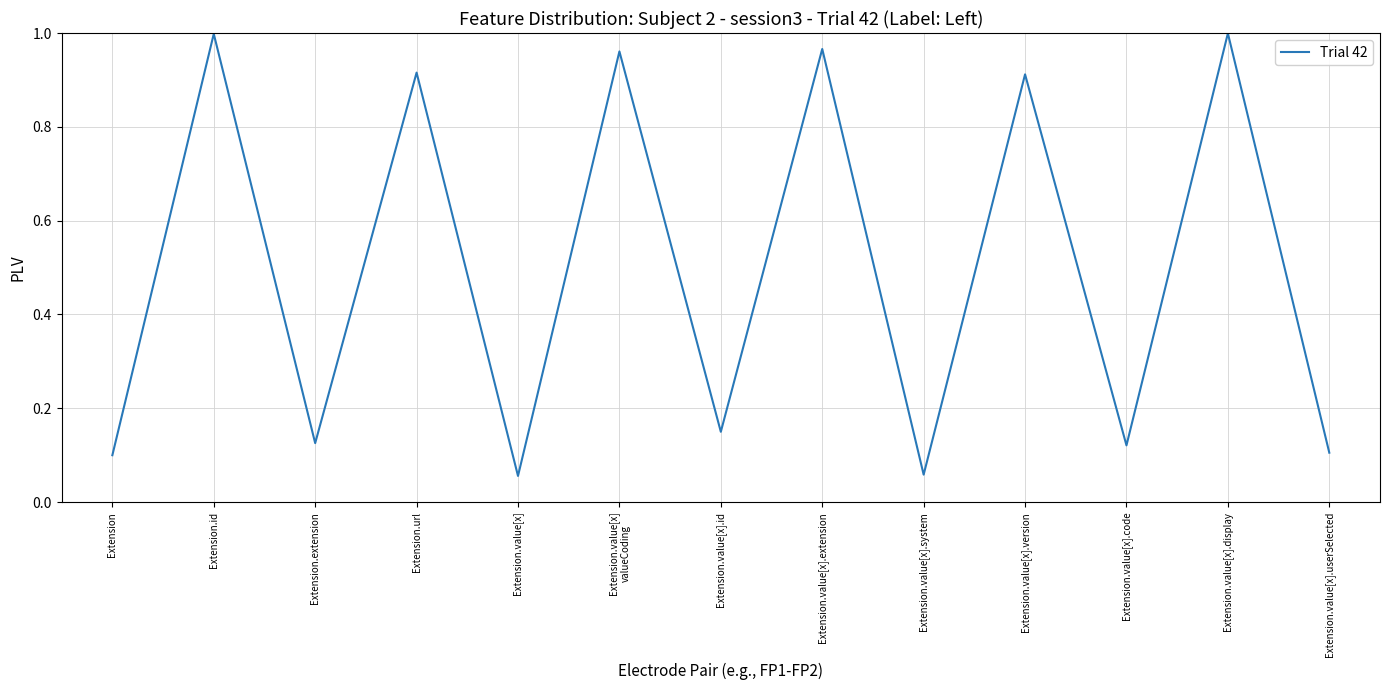

Is this an area chart (filled region under the line)?

No